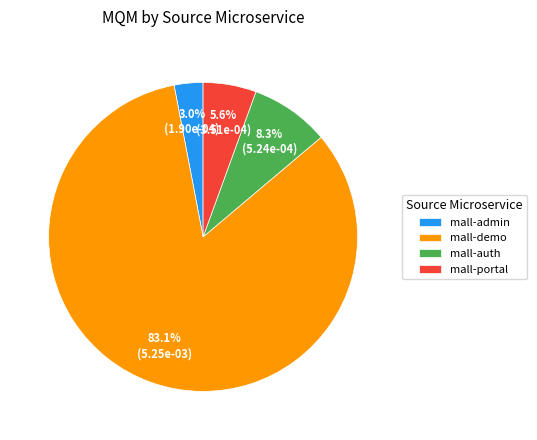

What is the smallest slice in the pie chart?

mall-admin